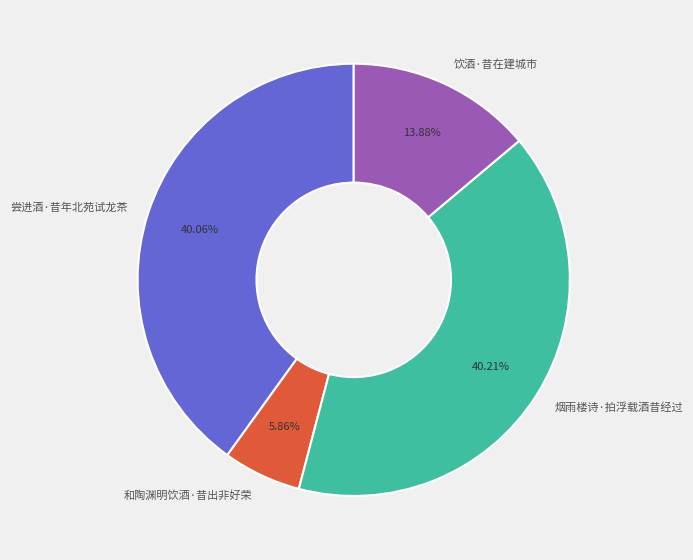

Count the number of slices in the pie.

4